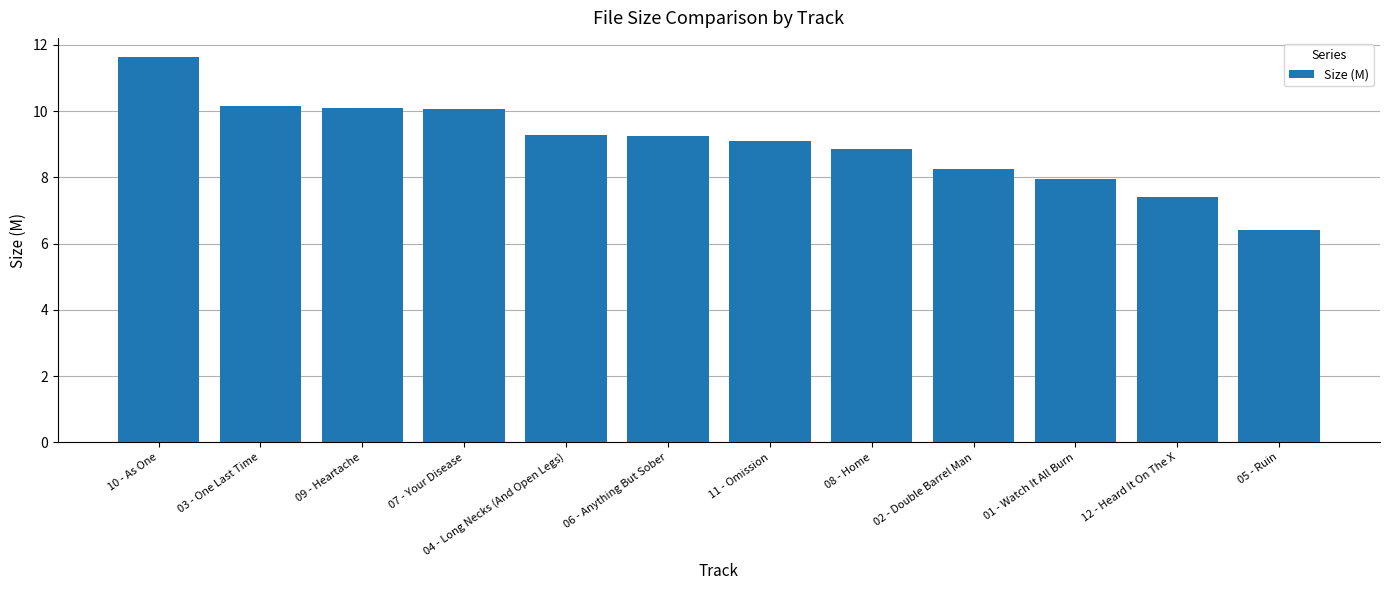

What is the change in value from 10 - As One to 02 - Double Barrel Man?

-3.4